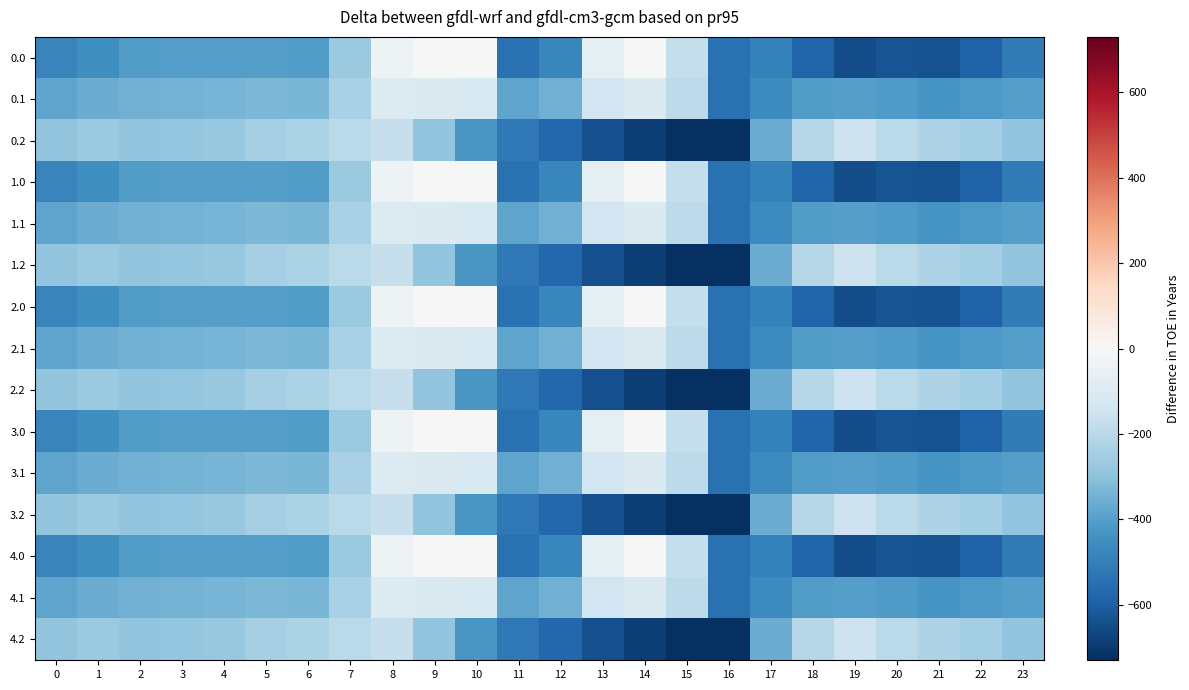

What is the total value across all series at 9?

-1966.5